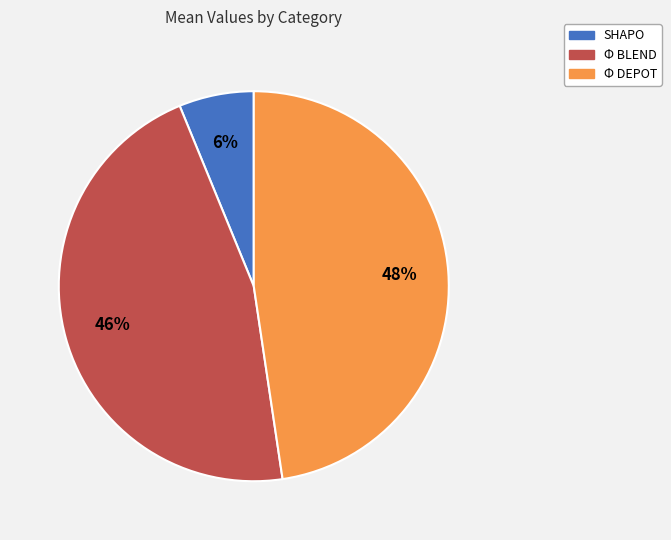

Which slice is the smallest?

SHAPO